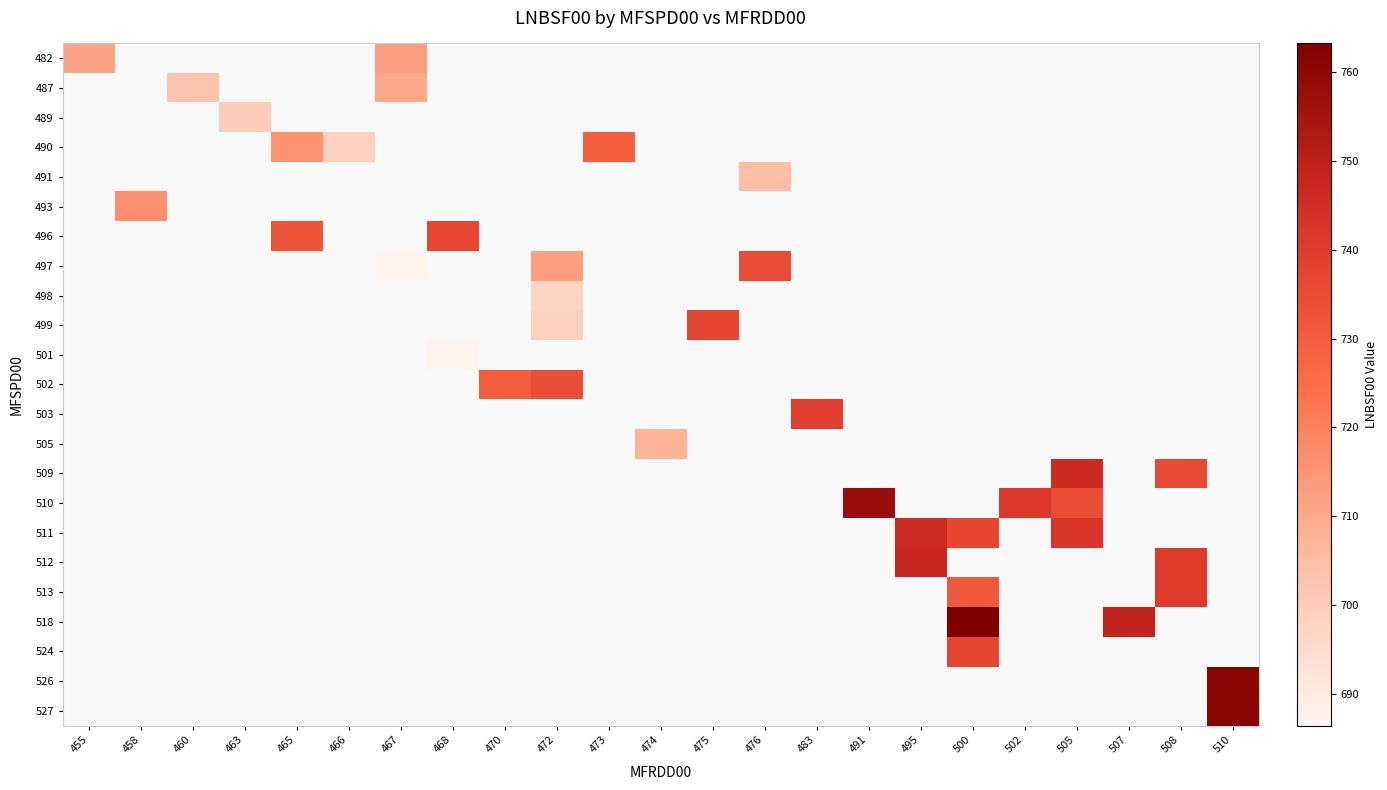

Is the value of 491 at 460 greater than the value of 489 at 467?

No